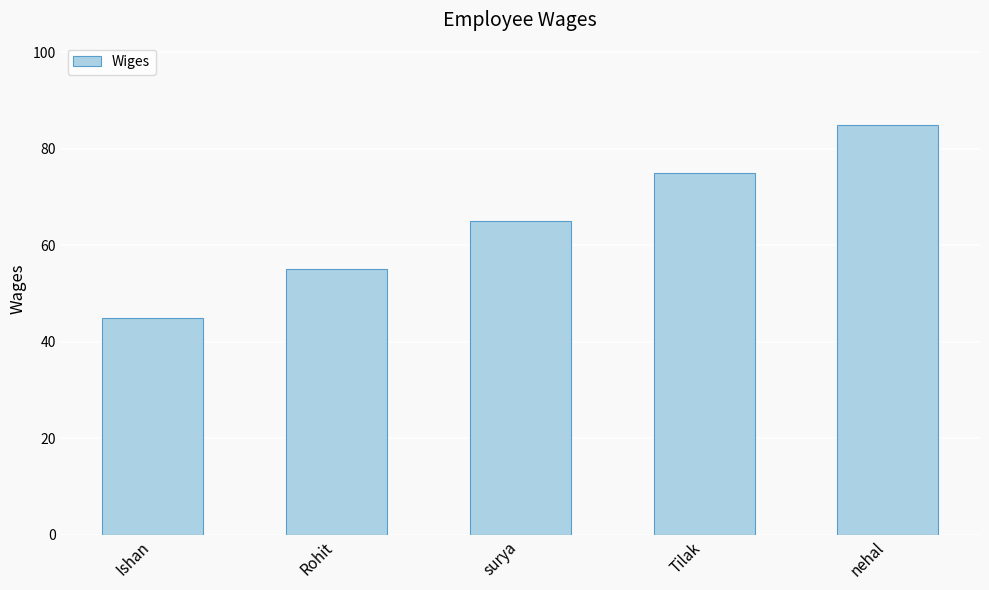

Reading left to right, transcribe all the data shown in this chart.

45	55	65	75	85